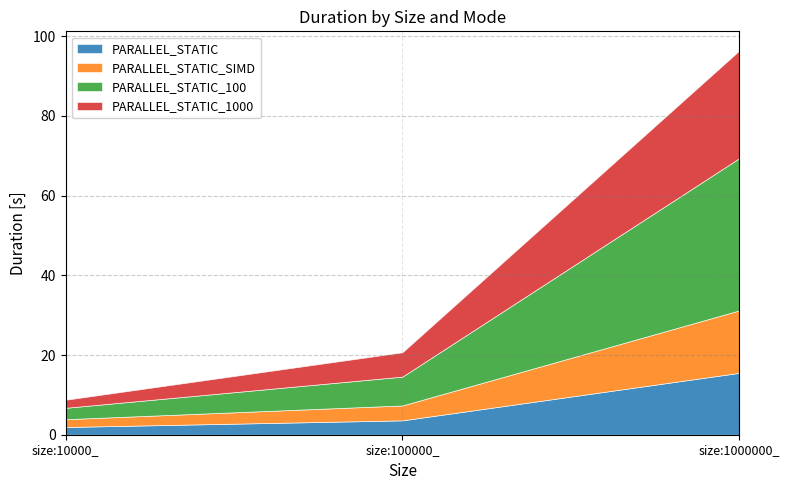

How many lines are shown in the chart?

4